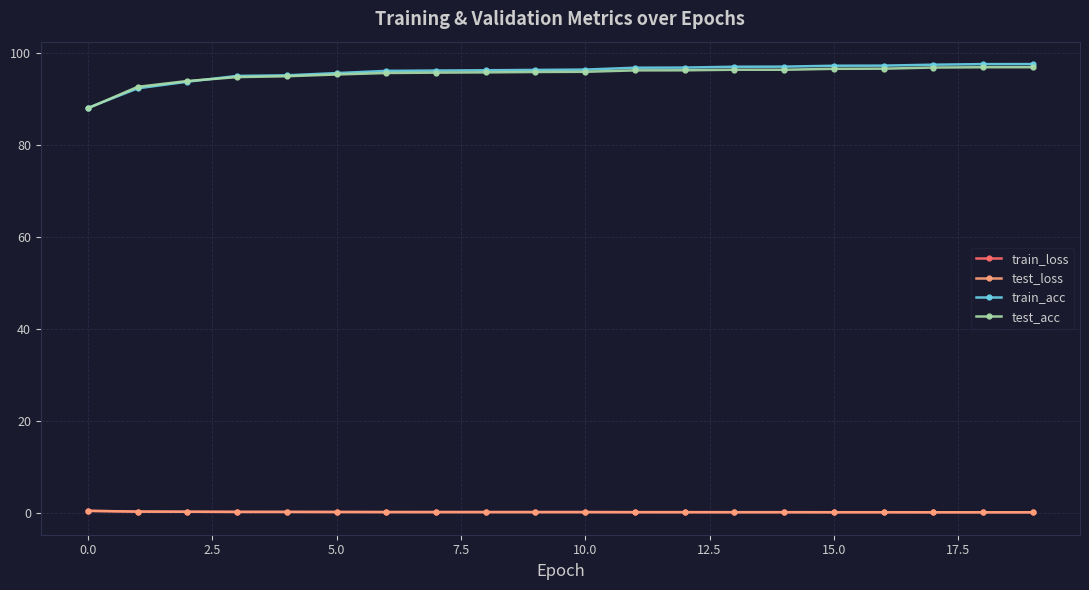

True or false: test_acc and test_loss intersect in this chart.

False